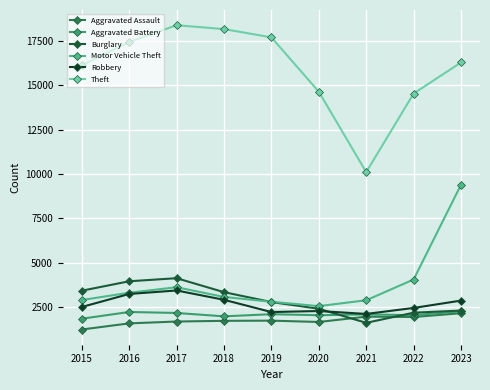

What are all the series names shown in the legend?

Aggravated Assault, Aggravated Battery, Burglary, Motor Vehicle Theft, Robbery, Theft